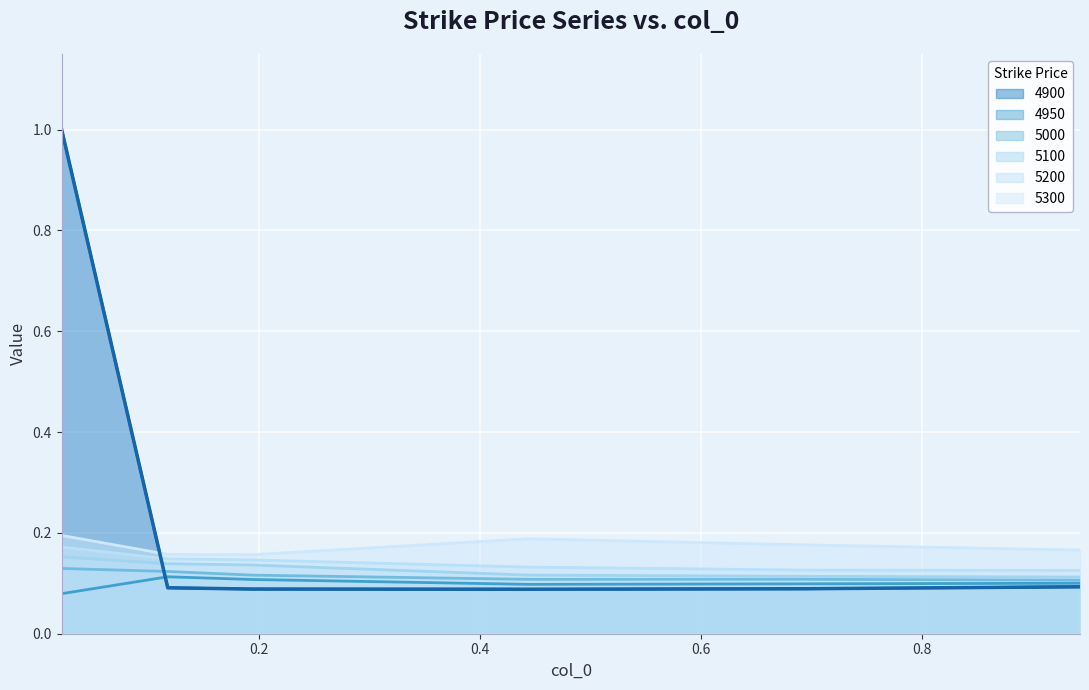

Which series has the largest range (max minus min)?

4900